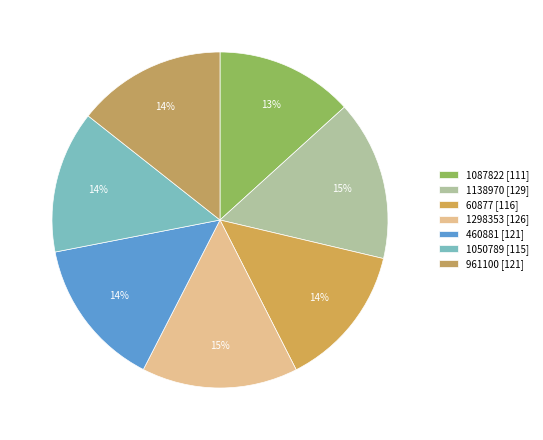

Count the number of slices in the pie.

7